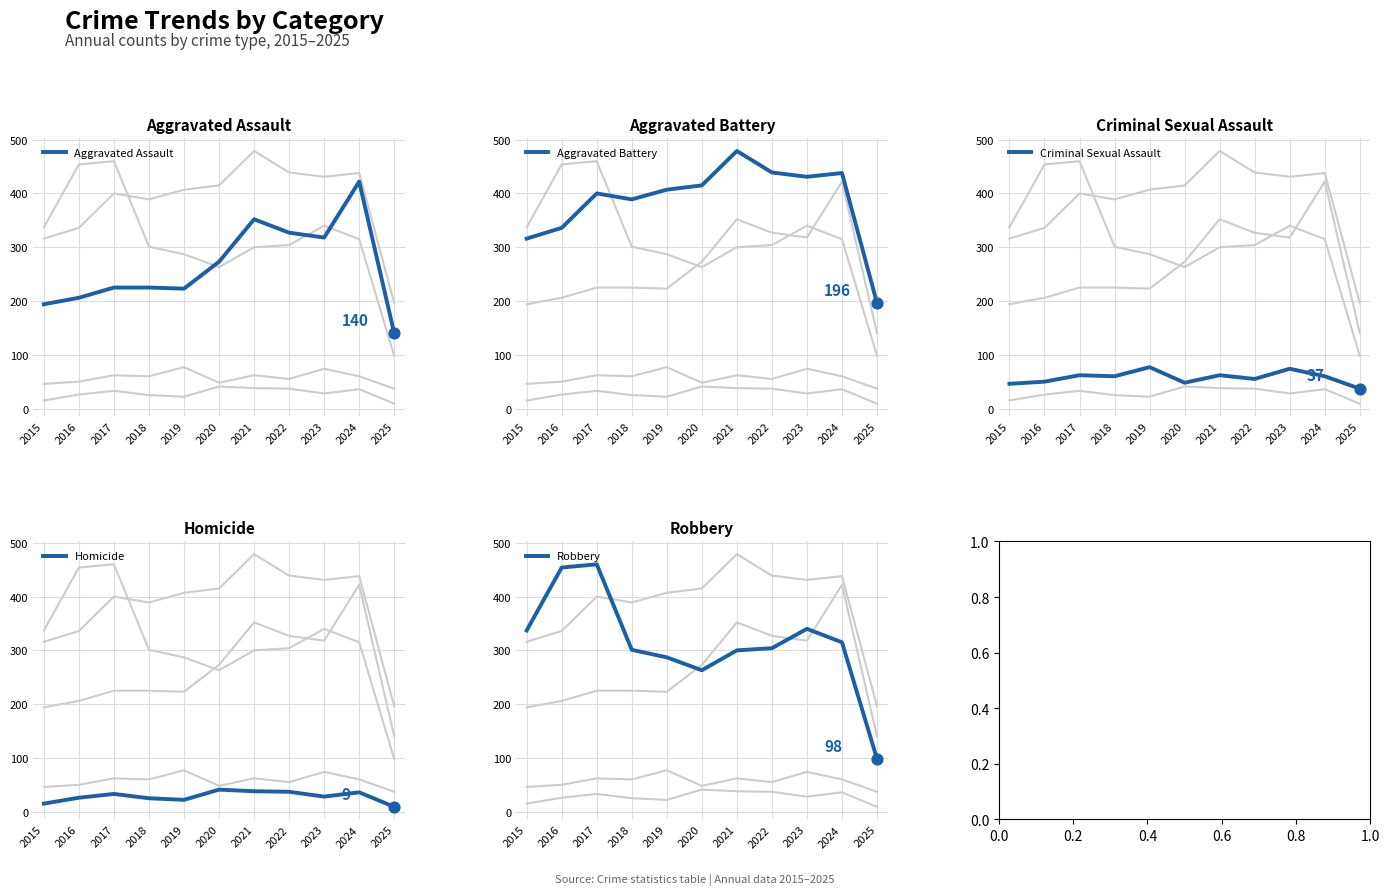

At which category is the sum across all series the highest?

2024